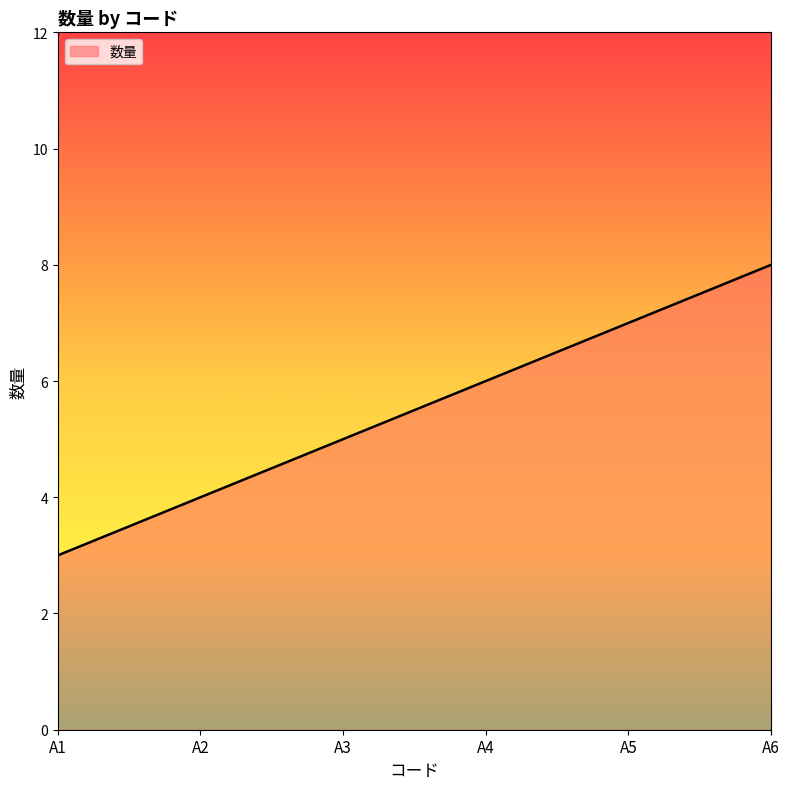

Does the chart display data point markers on the line(s)?

No